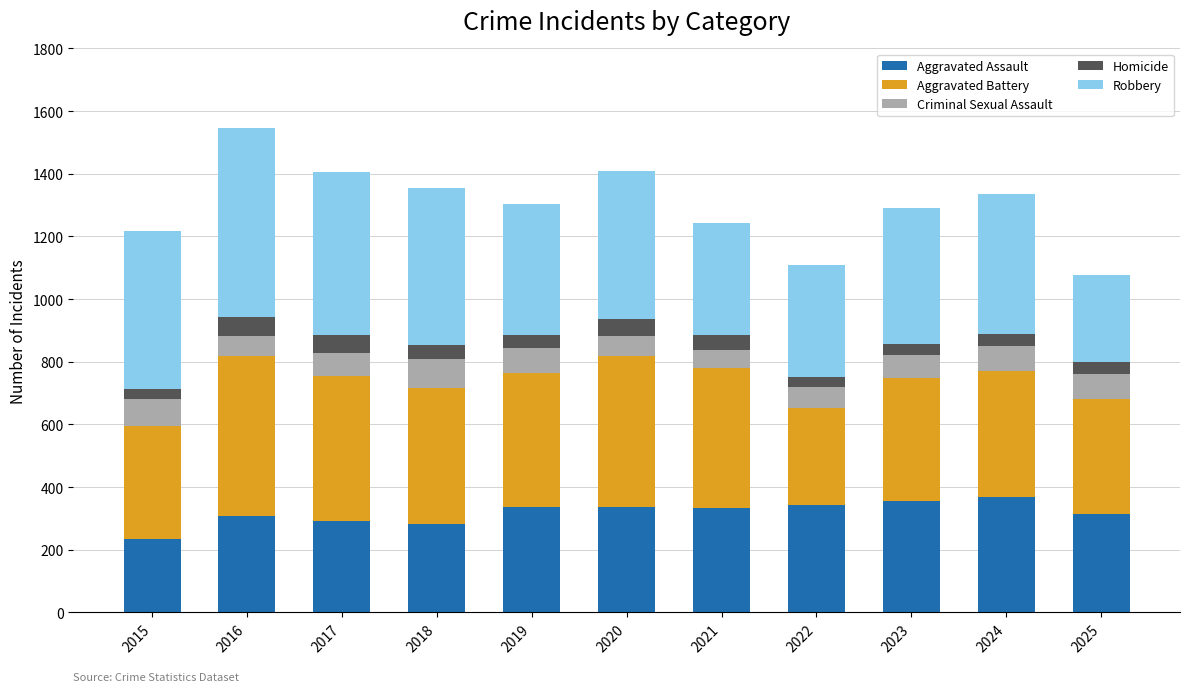

What is the average value of the Aggravated Assault series?

319